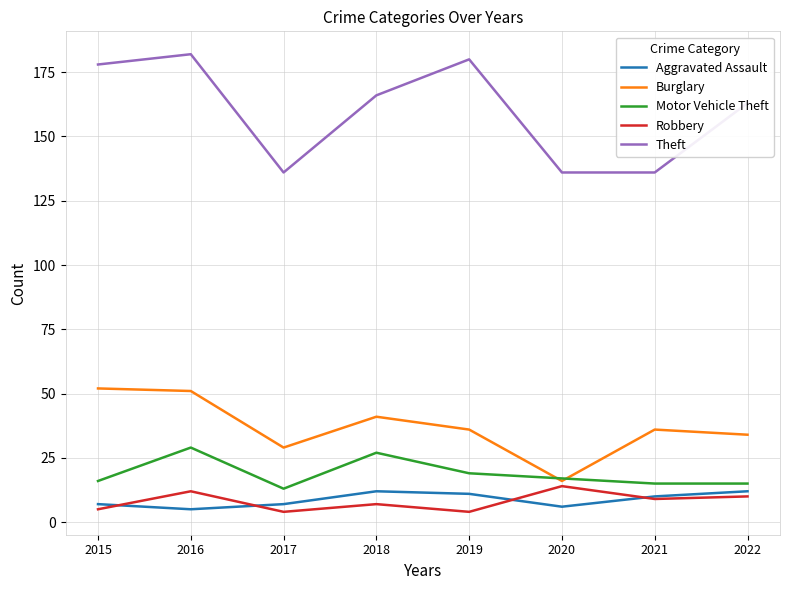

How many categories are shown in the chart?

8